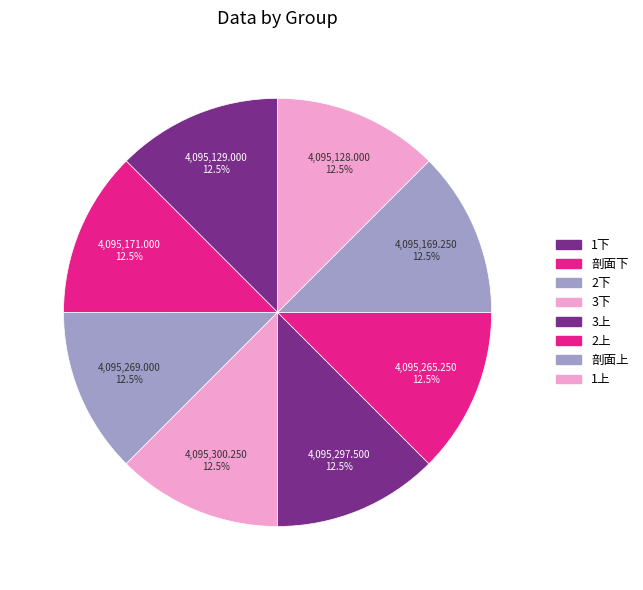

What percentage do 1上 and 剖面下 together represent?

25.0%